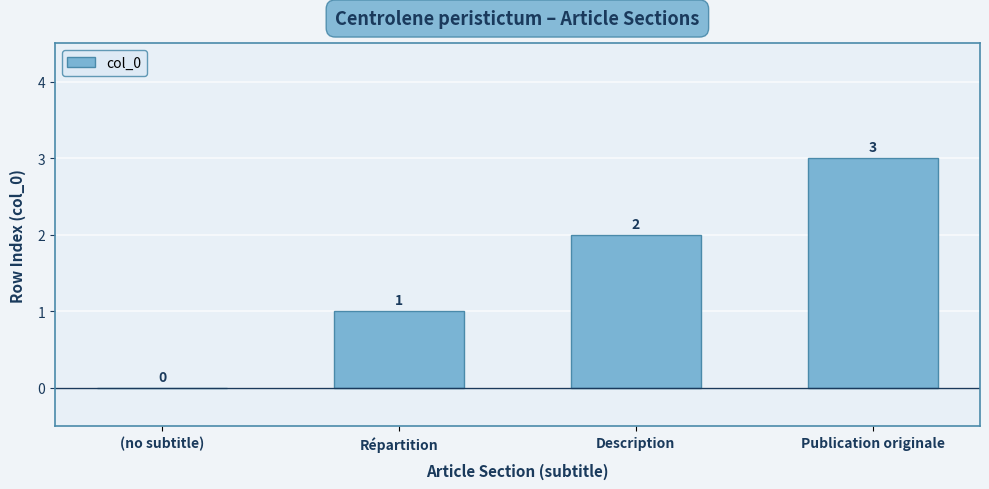

The value at Publication originale is 4. True or false?

False